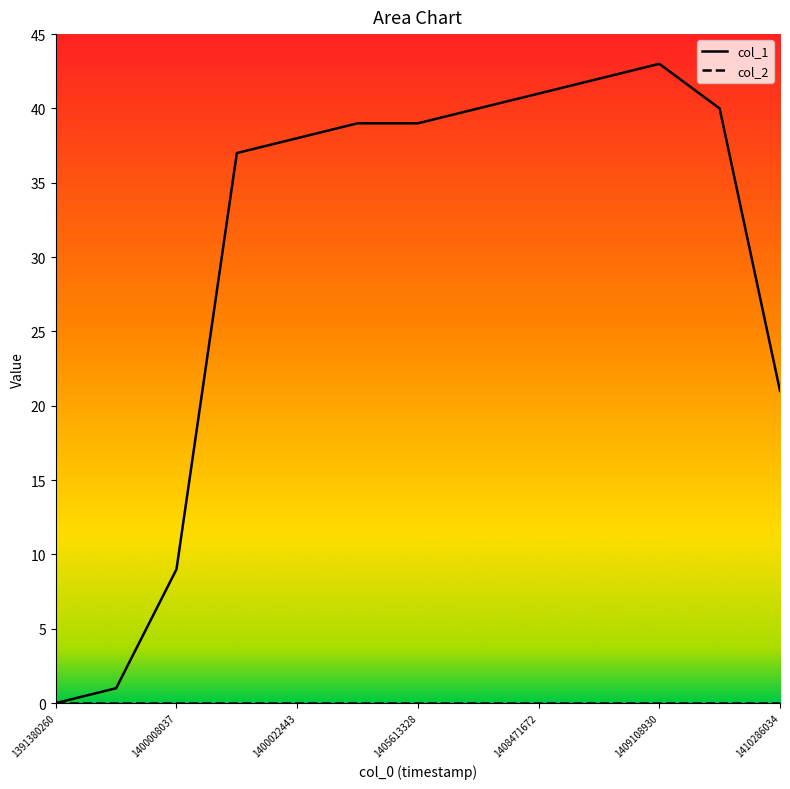

True or false: col_1 has more than 1 points higher than both neighbors.

False